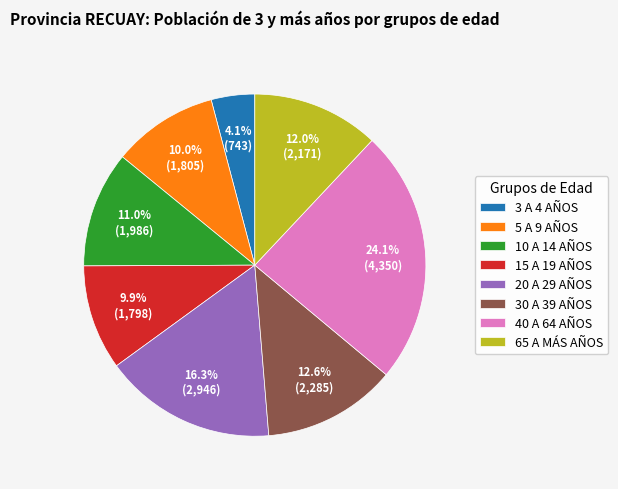

Approximately how many times larger is the value at 3 A 4 AÑOS compared to 30 A 39 AÑOS?

0.3